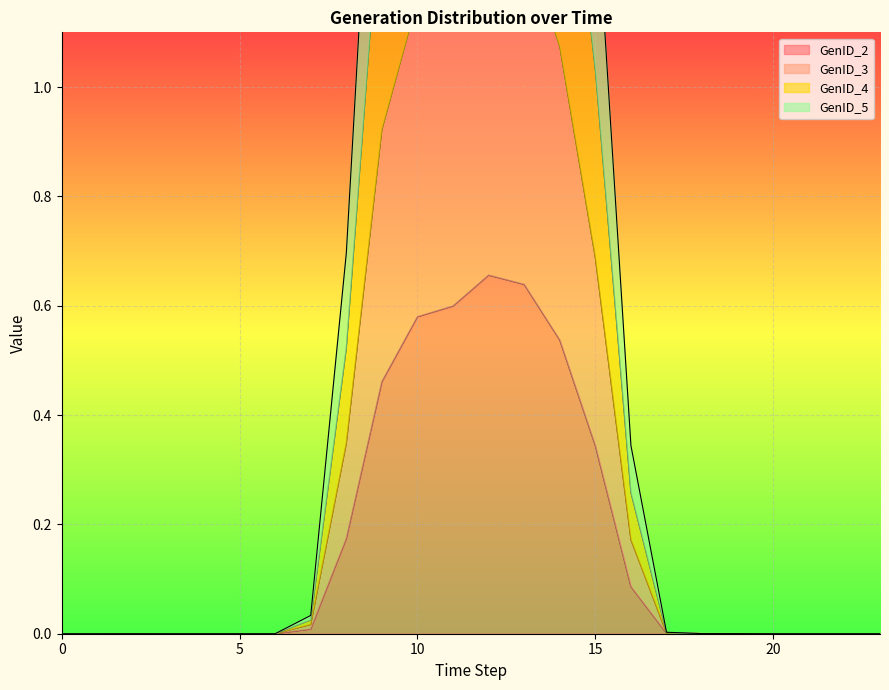

At 19, list the series in order from largest to smallest.

GenID_5, GenID_4, GenID_3, GenID_2